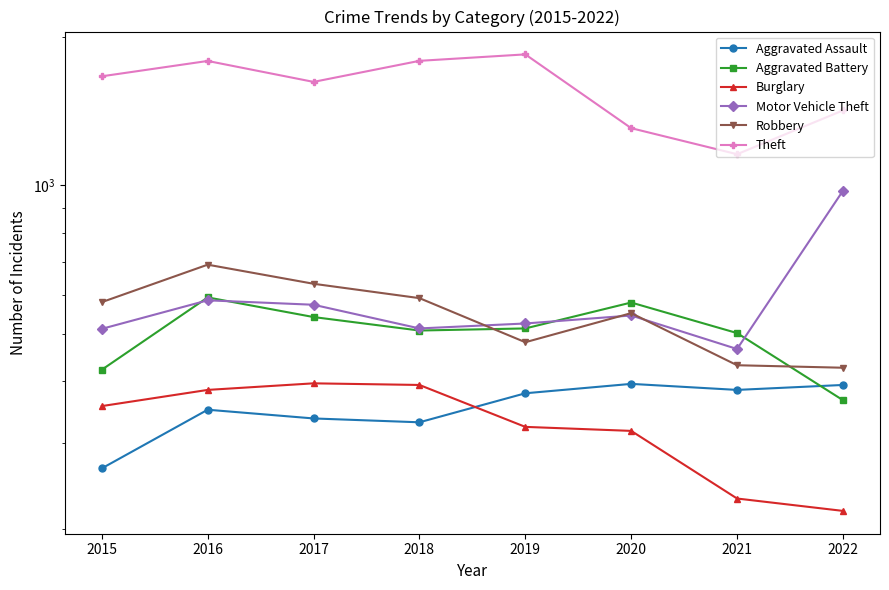

What is the value of the Aggravated Battery point at the 5th from the left?

512